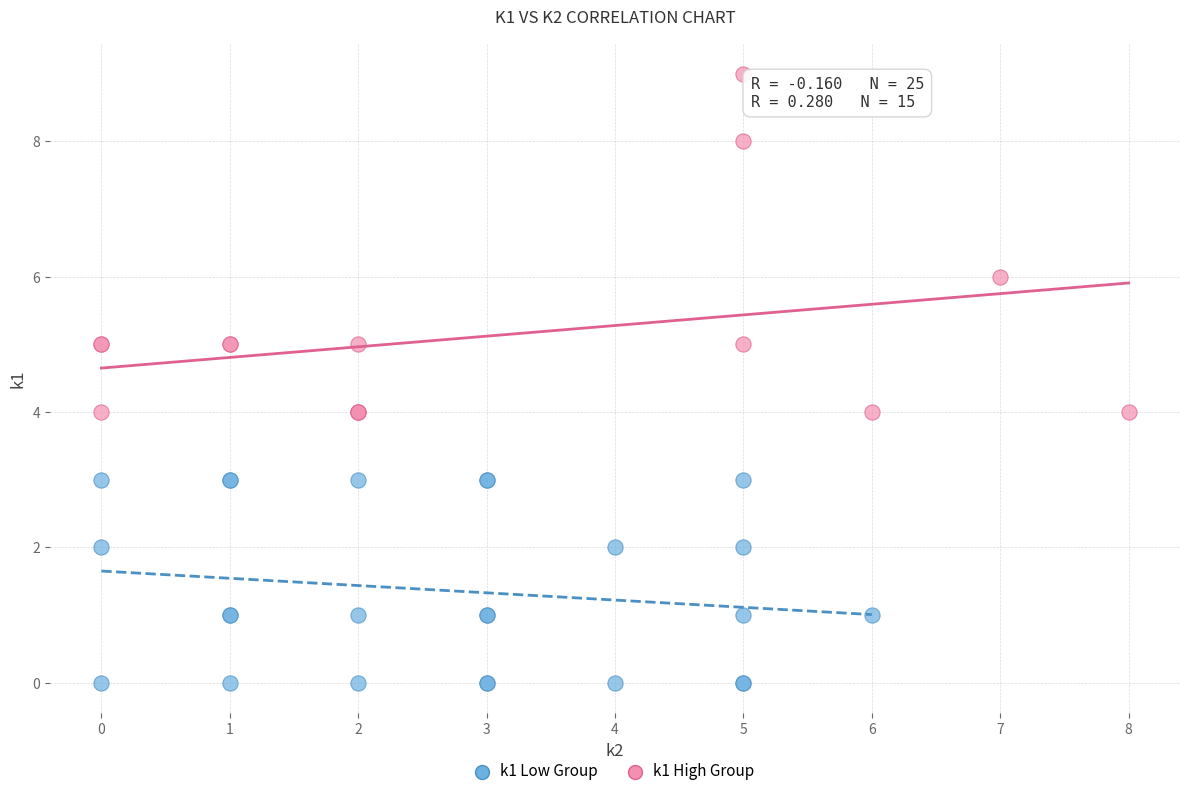

Which series has the widest spread of Y values?

k1 High Group